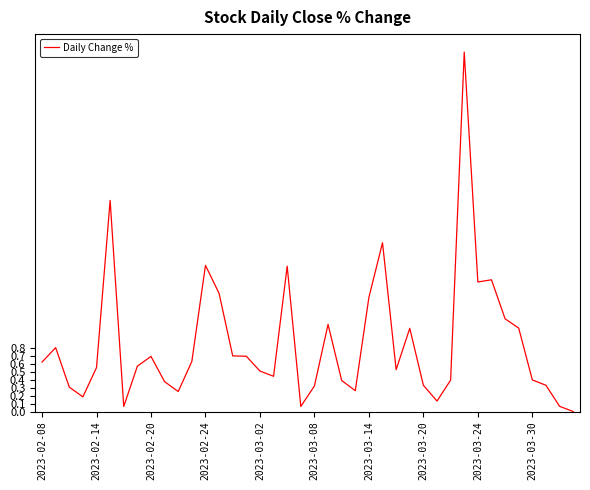

What is the difference between the maximum and minimum values?

4.5